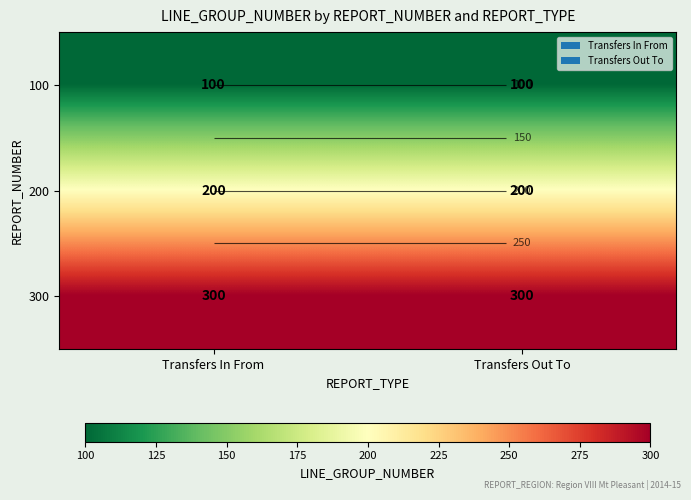

Between Transfers Out To and Transfers In From, which is larger?

Transfers Out To